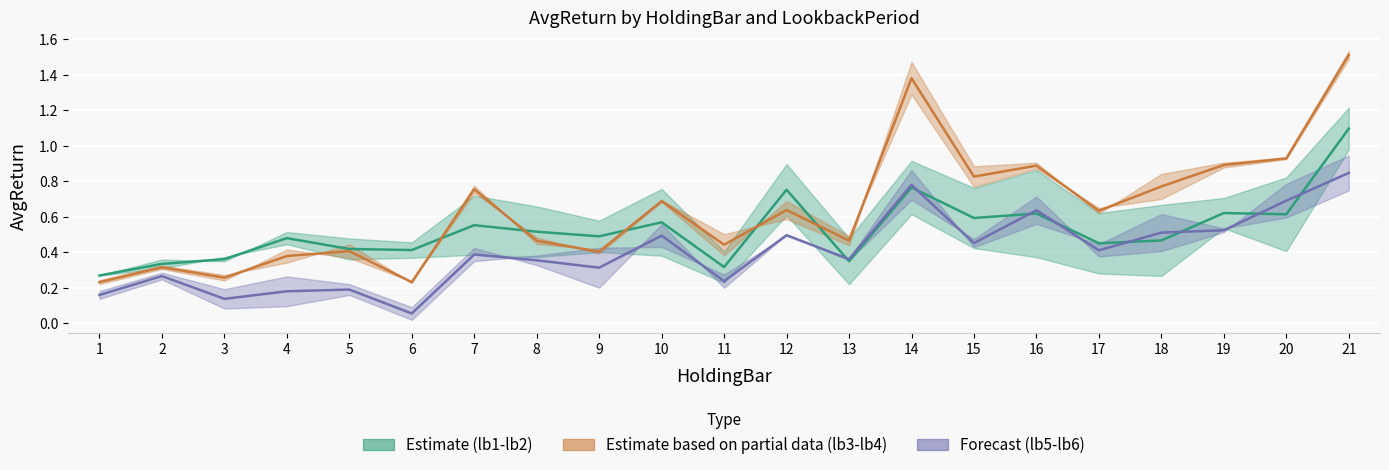

What is the difference between the maximum and minimum values in the AvgReturn_lb6 series?

0.8